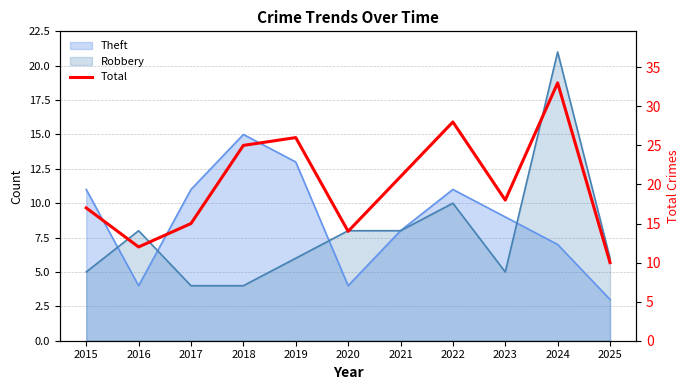

Which has a higher value, 2020 or 2025?

2020